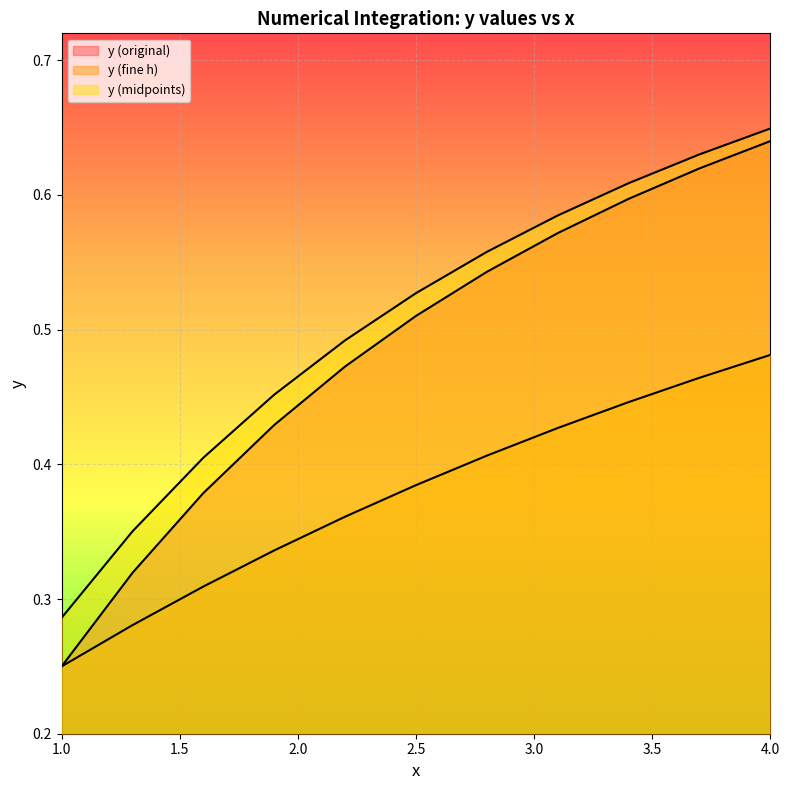

How many lines are shown in the chart?

3